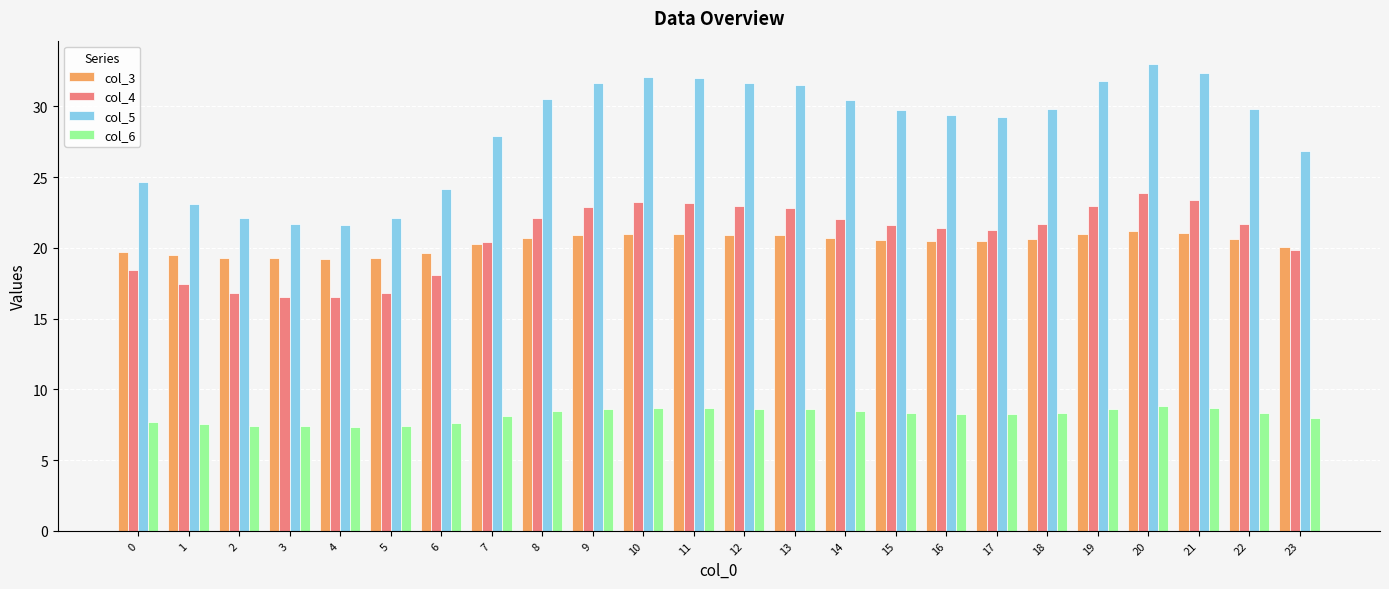

Read the col_6 value at 15.

8.3